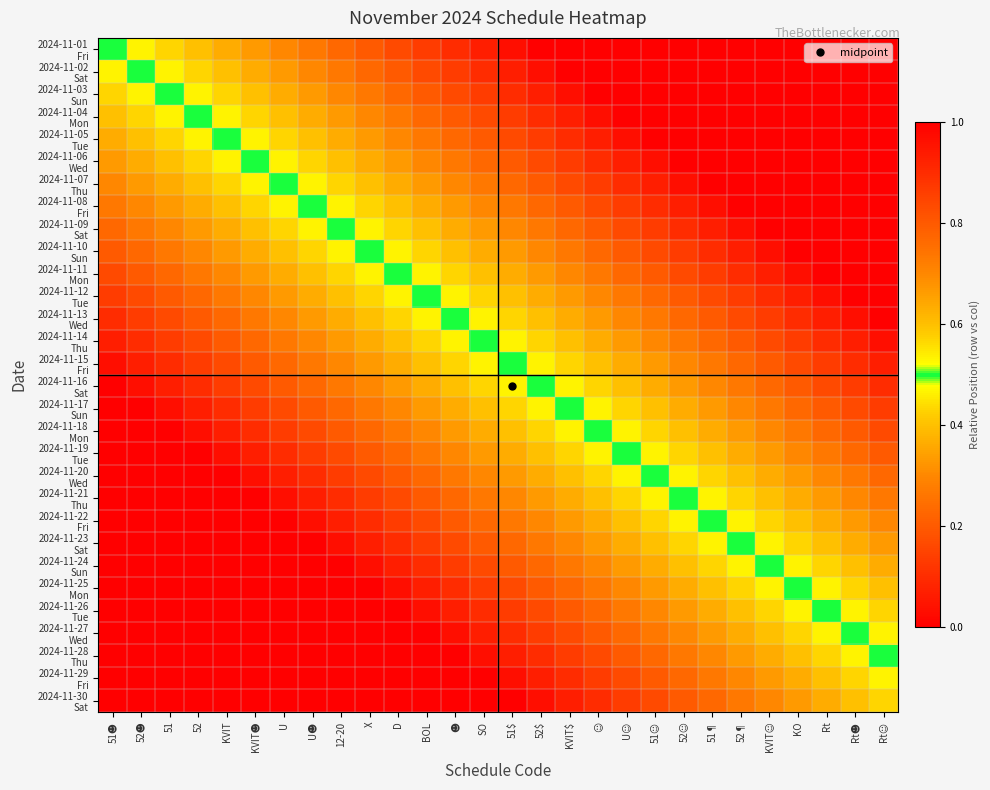

At how many categories does at least one series exceed 0?

28